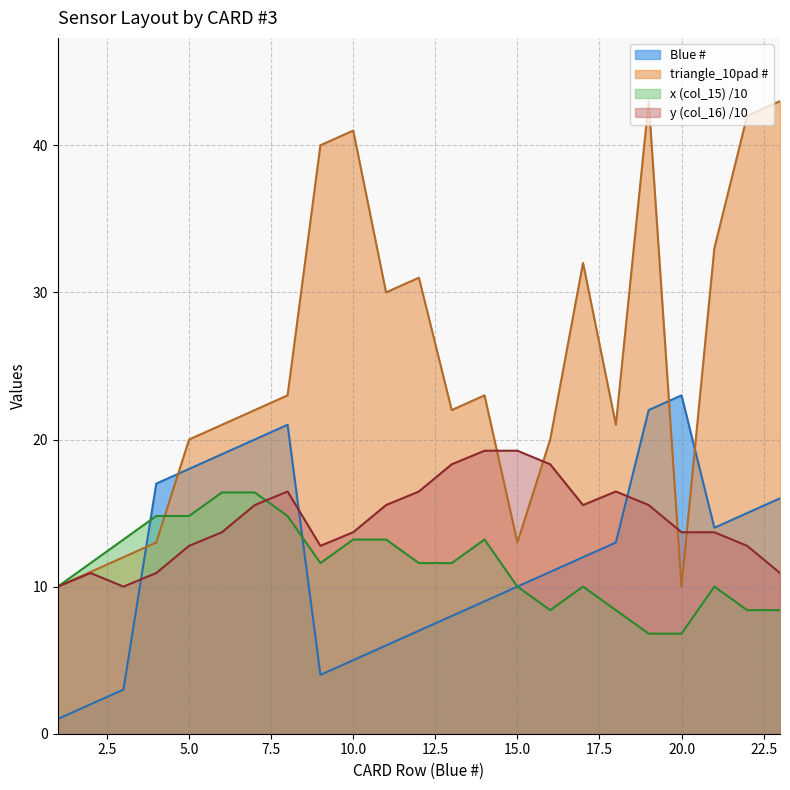

Does the chart display data point markers on the line(s)?

No